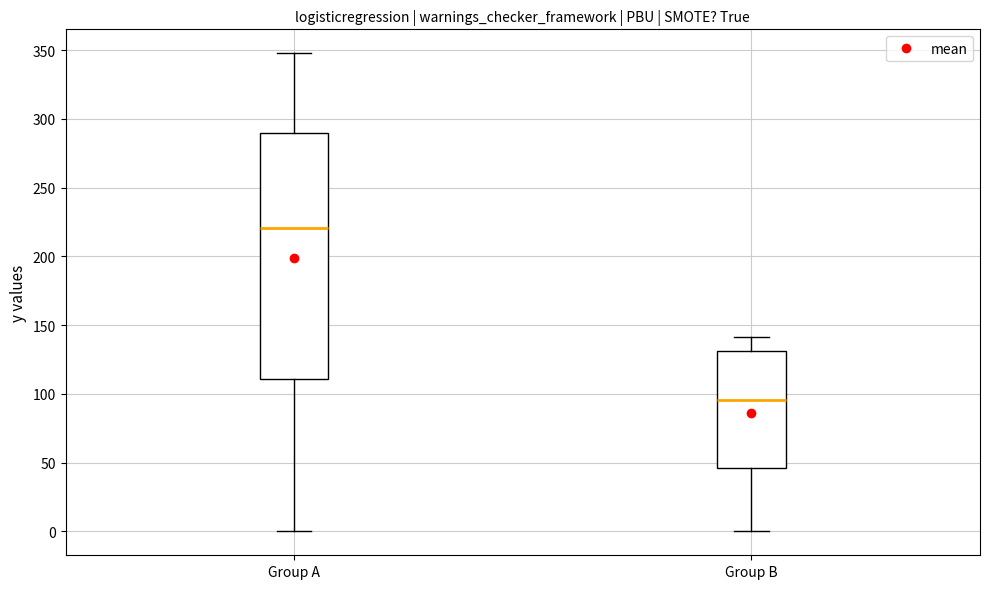

Which box has the lowest median line?

Group B